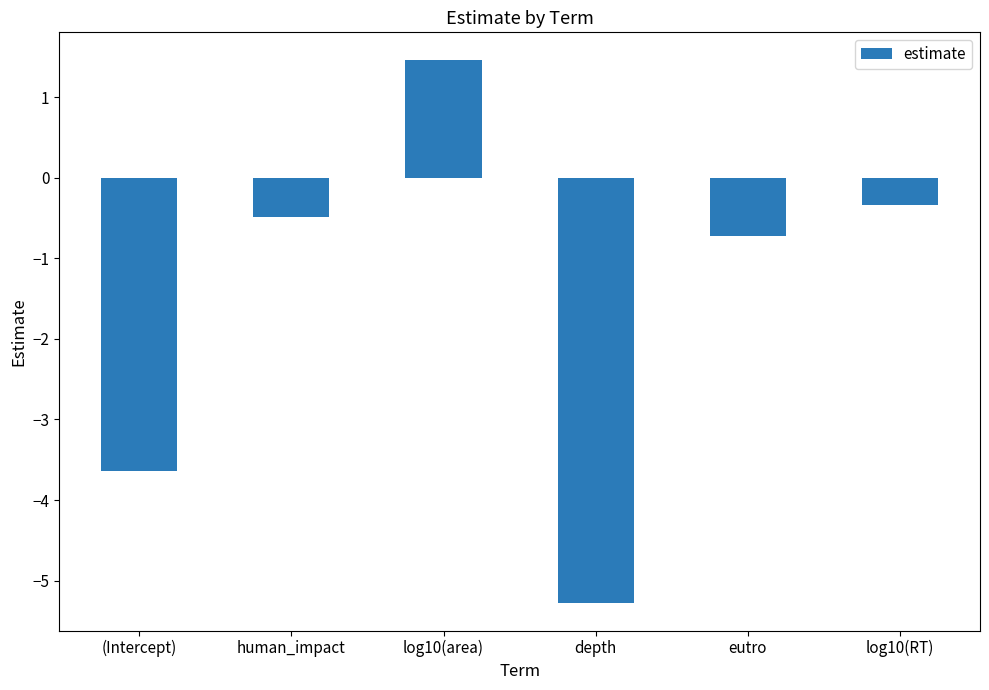

What is the change in value from log10(area) to log10(RT)?

-1.8